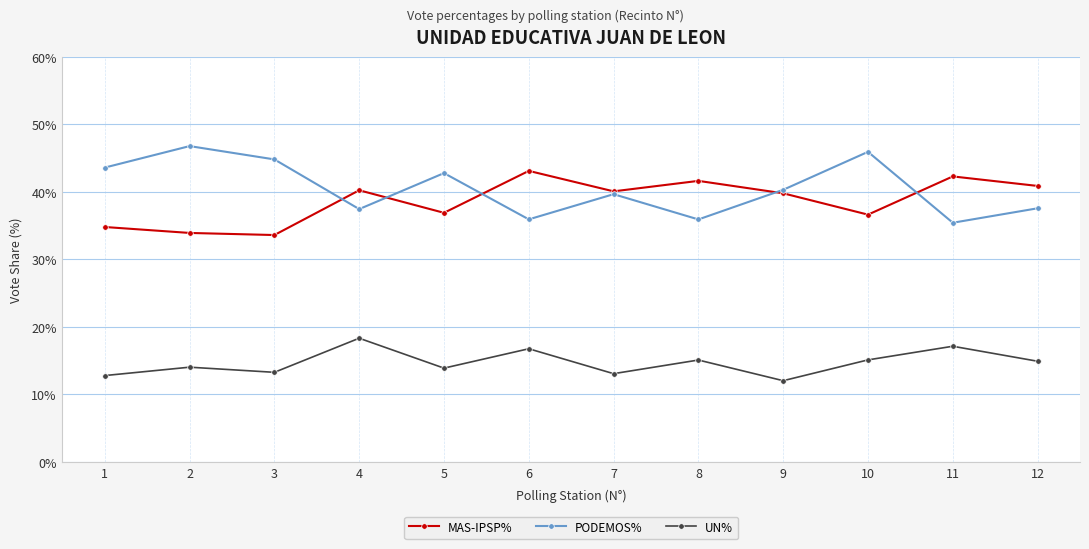

What is the maximum value shown in the chart?

46.8